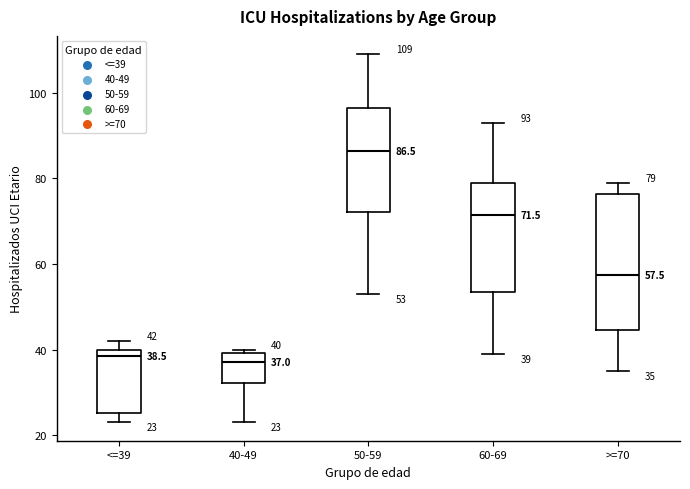

Comparing the boxes themselves (not the whiskers), which one is the tallest?

>=70